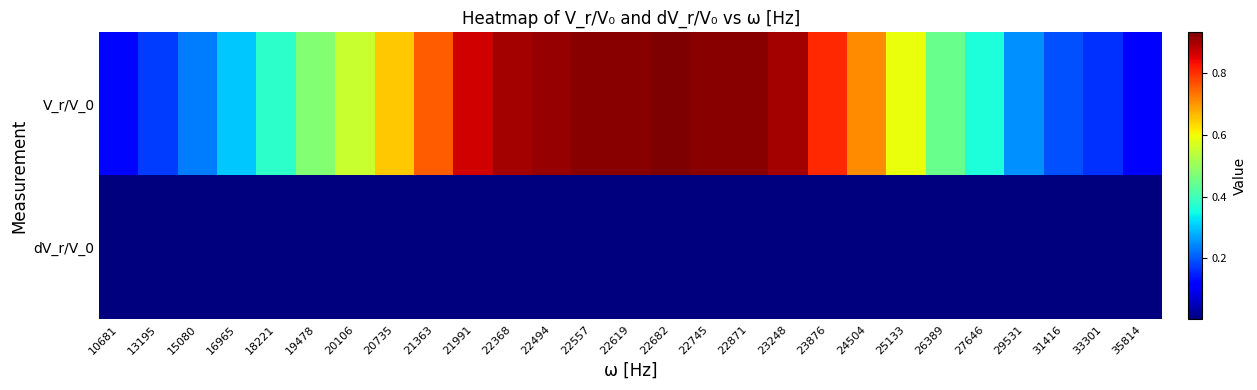

Reading left to right, transcribe all the data shown in this chart.

V_r/V_0: 10681=0.1	13195=0.2	15080=0.2	16965=0.3	18221=0.4	19478=0.5	20106=0.6	20735=0.7	21363=0.8	21991=0.9	22368=0.9	22494=0.9	22557=0.9	22619=0.9	22682=0.9	22745=0.9	22871=0.9	23248=0.9	23876=0.8	24504=0.7	25133=0.6	26389=0.4	27646=0.4	29531=0.3	31416=0.2	33301=0.2	35814=0.1
dV_r/V_0: 10681=0.0	13195=0.0	15080=0.0	16965=0.0	18221=0.0	19478=0.0	20106=0.0	20735=0.0	21363=0.0	21991=0.0	22368=0.0	22494=0.0	22557=0.0	22619=0.0	22682=0.0	22745=0.0	22871=0.0	23248=0.0	23876=0.0	24504=0.0	25133=0.0	26389=0.0	27646=0.0	29531=0.0	31416=0.0	33301=0.0	35814=0.0